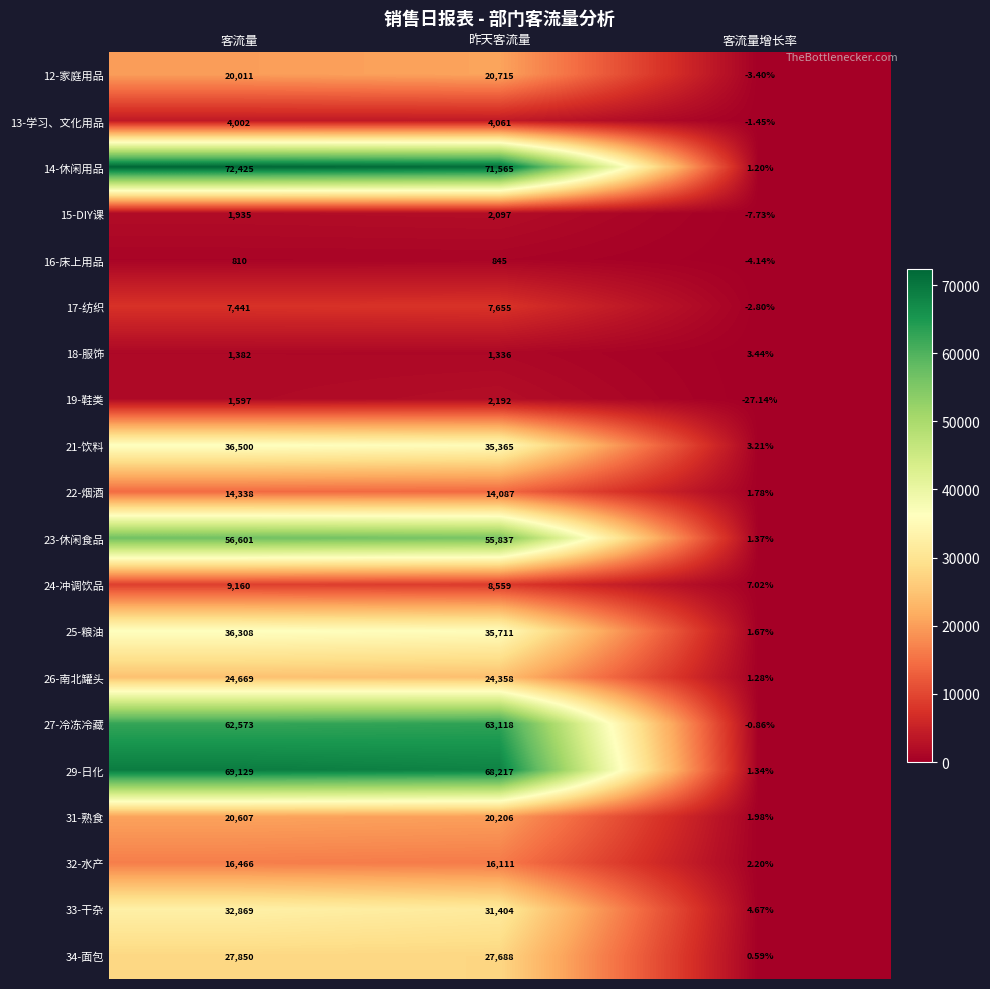

At which category is the sum across all series the highest?

客流量